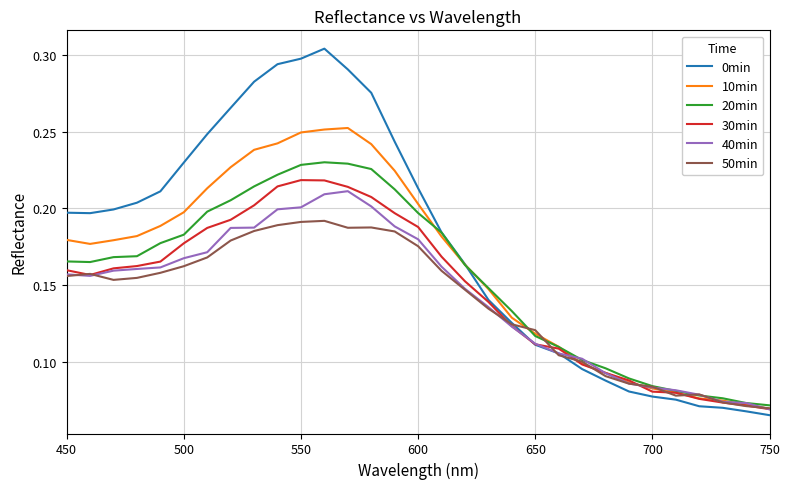

Rank the series by their maximum value, from highest to lowest.

0min, 10min, 20min, 30min, 40min, 50min